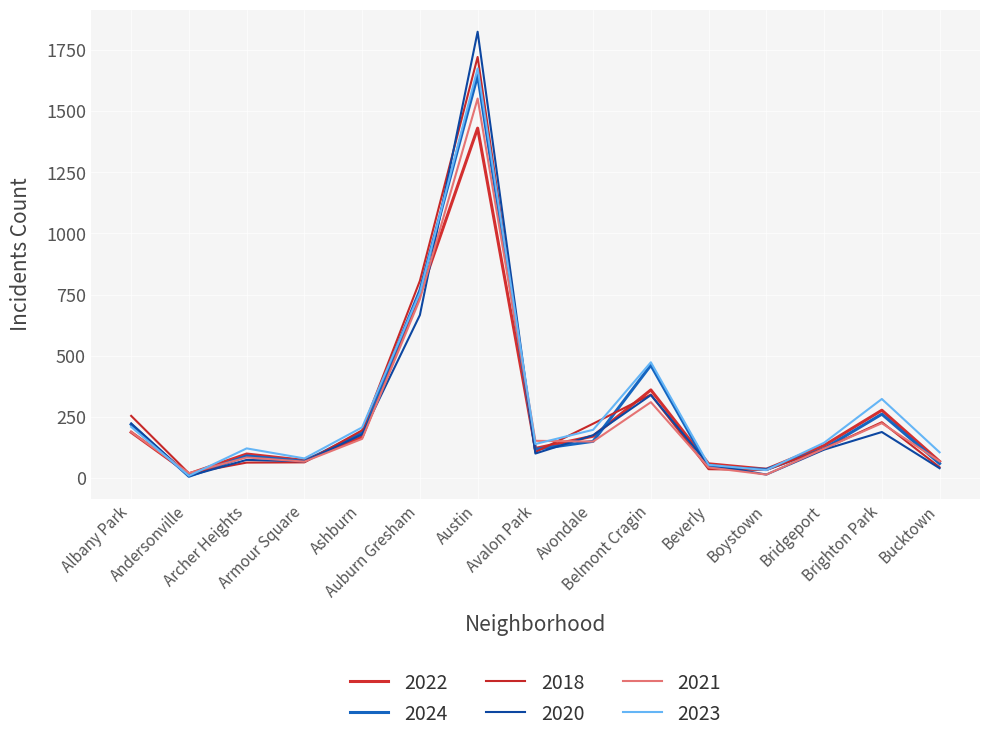

Is this an area chart (filled region under the line)?

No